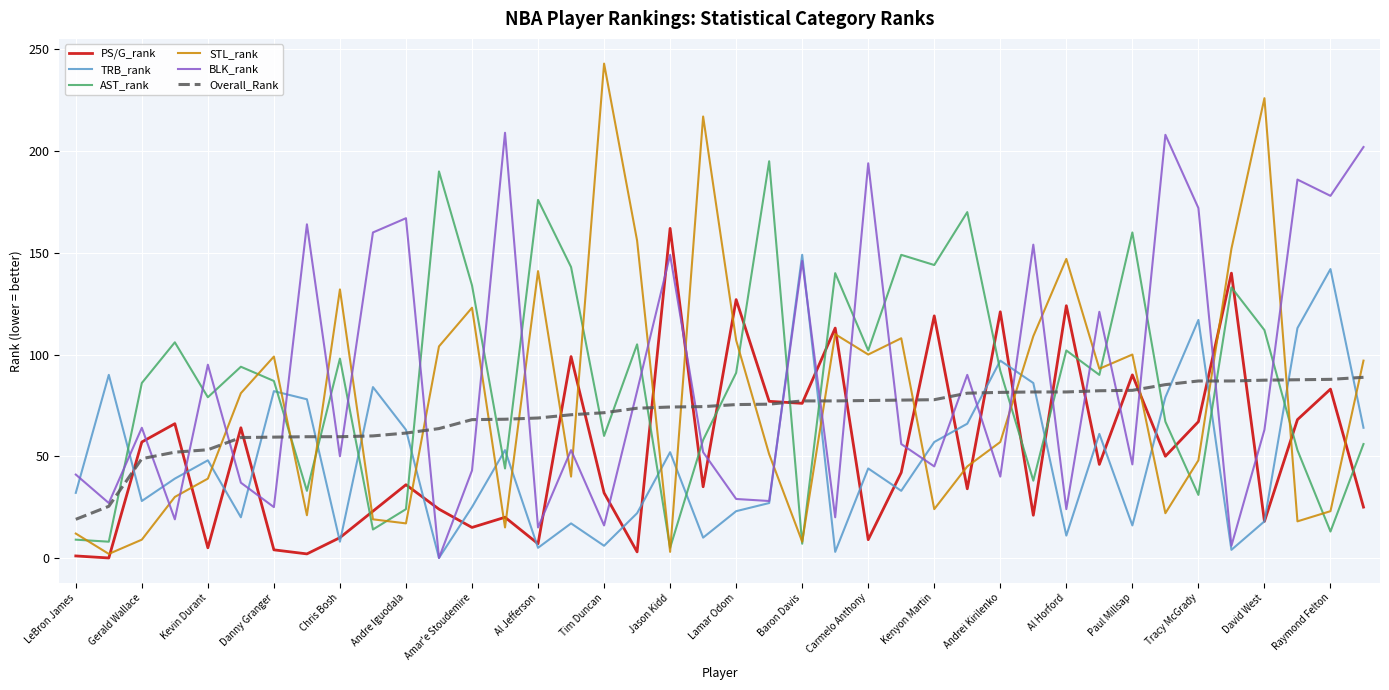

List the series in order of their peak value, highest first.

STL_rank, BLK_rank, AST_rank, PS/G_rank, TRB_rank, Overall_Rank